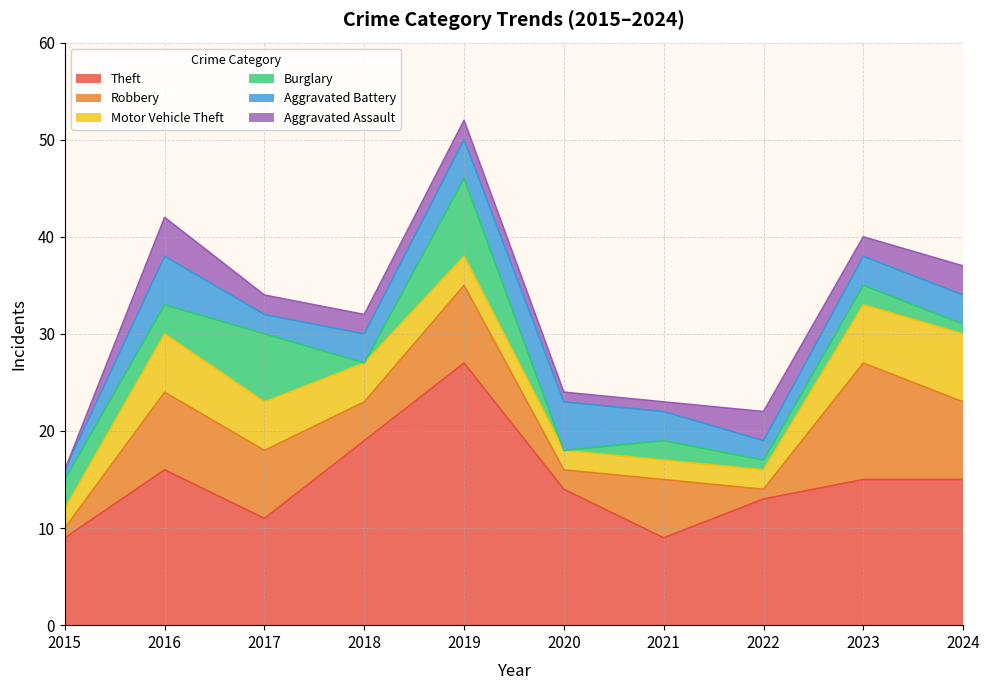

What is the spread (max minus min) of values at 2021?

8